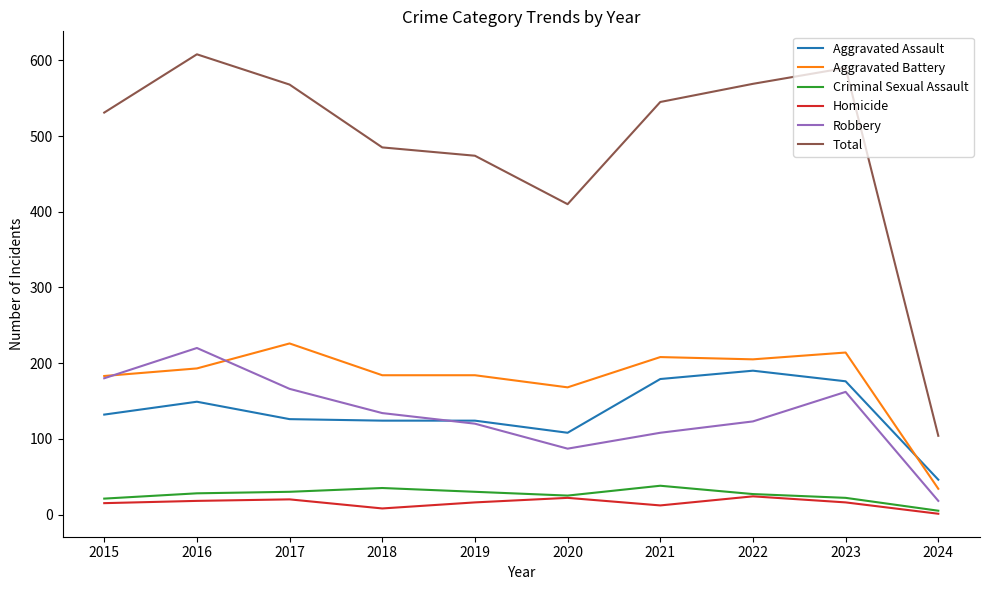

True or false: Total and Robbery cross at least once.

False